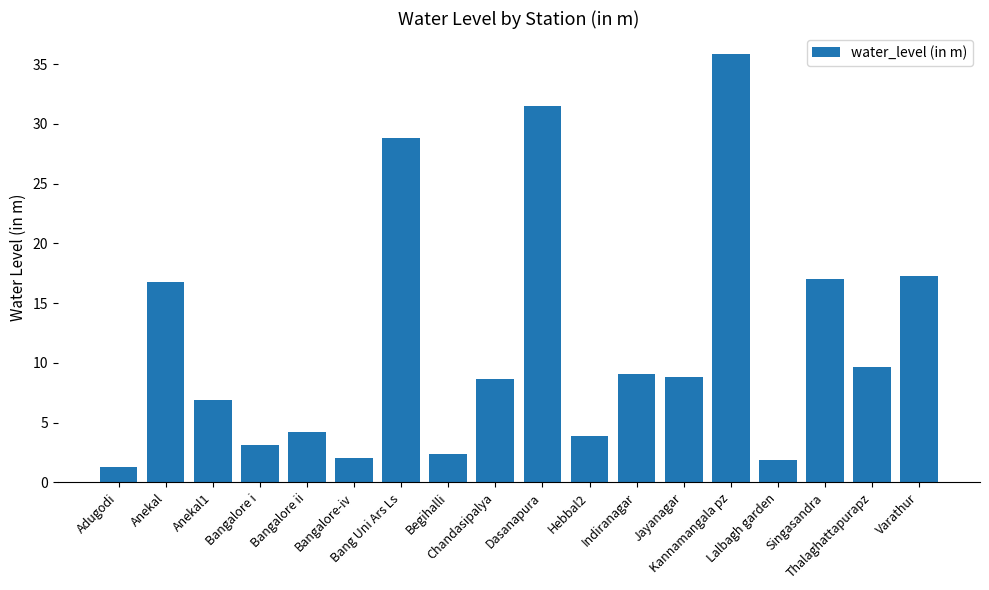

How many values exceed 8?

10